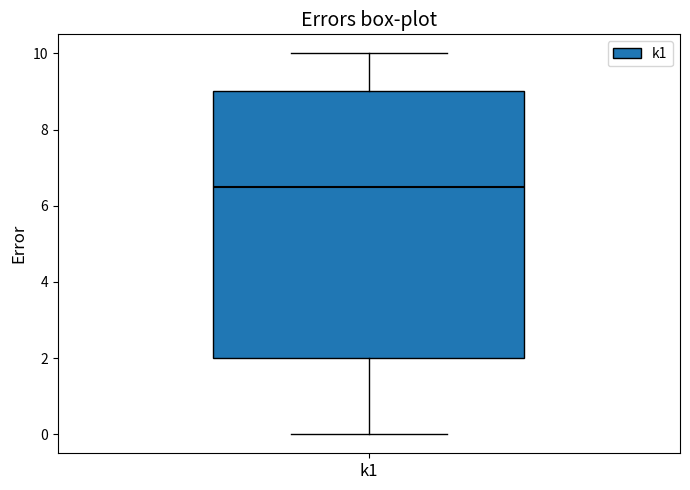

Transcribe this box plot: give where the median line is, the range the box spans, and where the two whiskers end, as read against the y-axis. The values are not printed on the chart, so give them approximately, as read against the axis.

median 6.6, box 2.0 to 9.0, whiskers 0.0 to 10.0